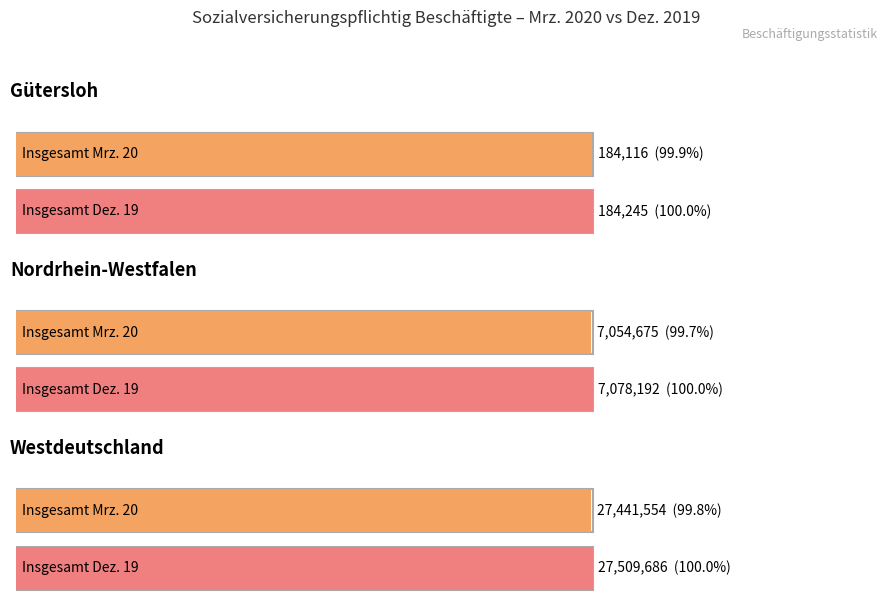

Is the value of Veränderung absolut at Westdeutschland greater than the value of Insgesamt (Mrz. 20) at Nordrhein-Westfalen?

No